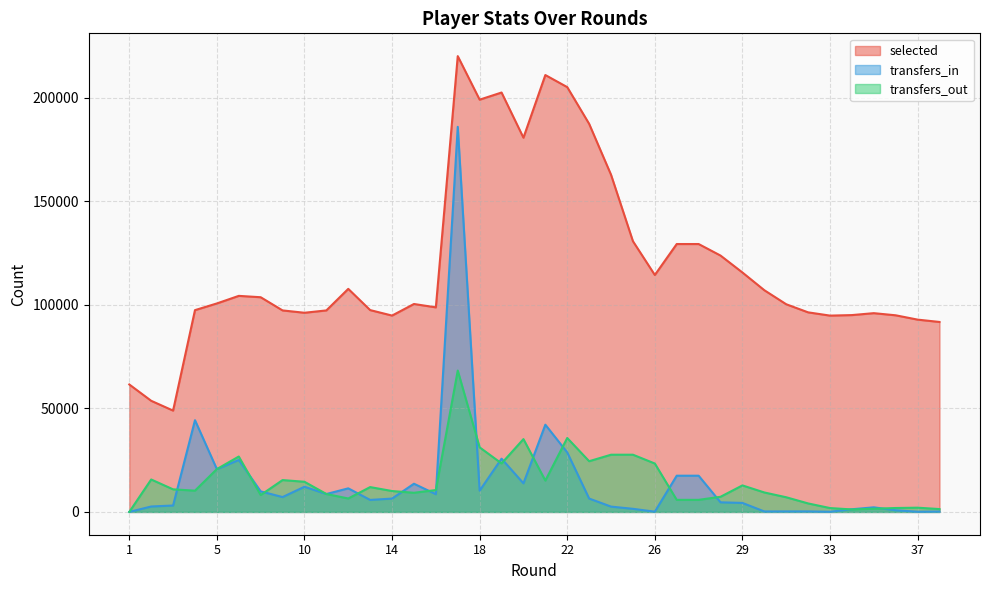

True or false: transfers_in has a value of 2574 at 24.

True